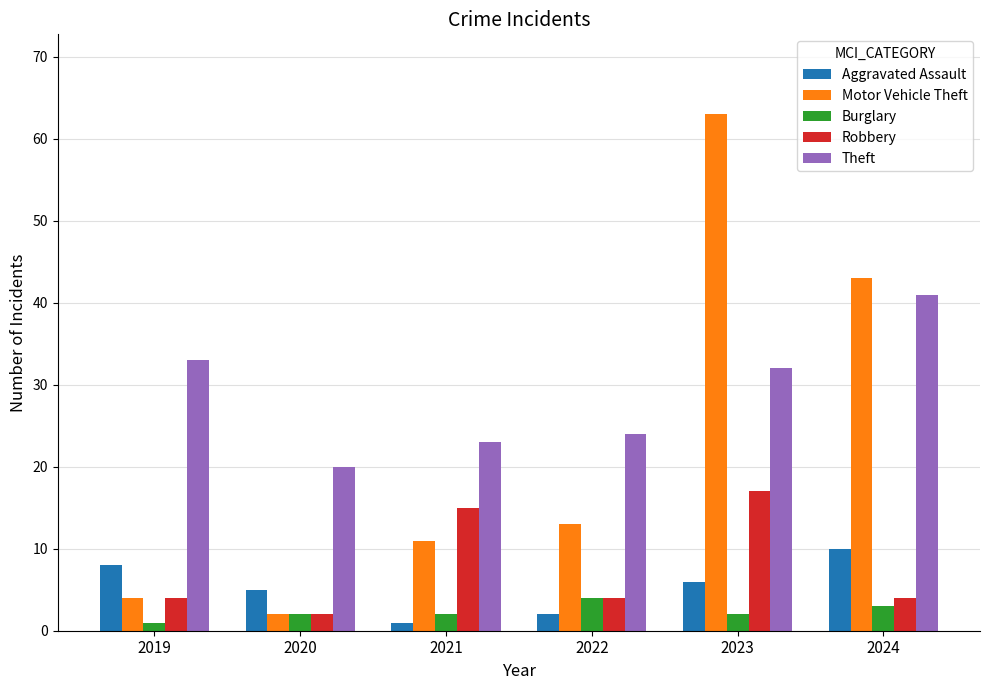

What is the lowest value of the Aggravated Assault series?

1